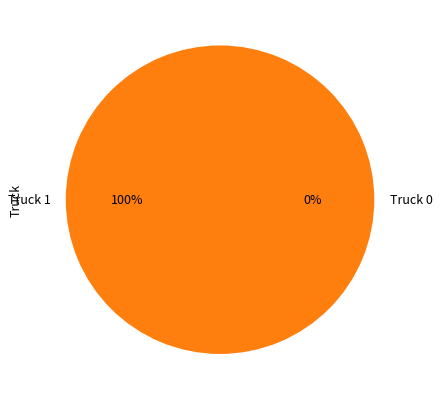

What is the smallest slice in the pie chart?

Truck 0